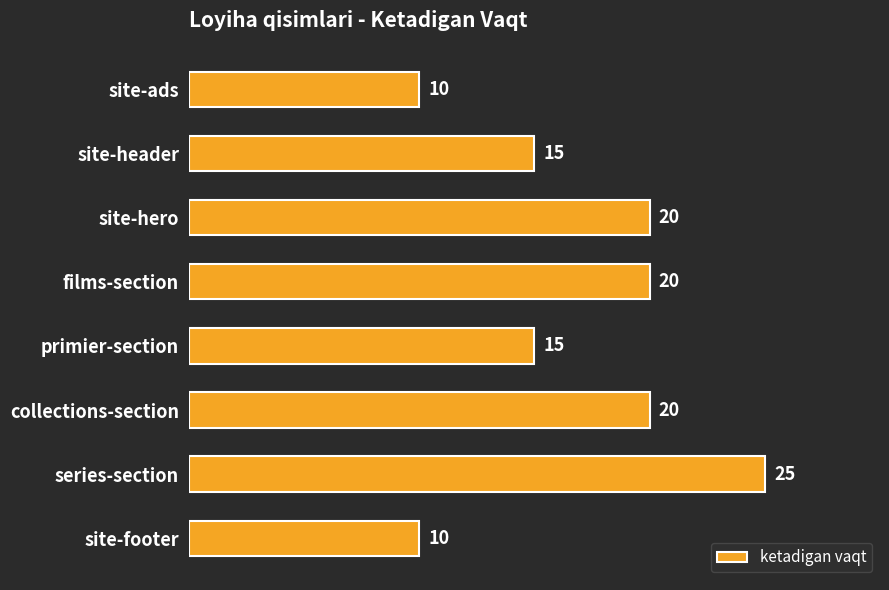

Is it true that the value at site-header is 26?

False